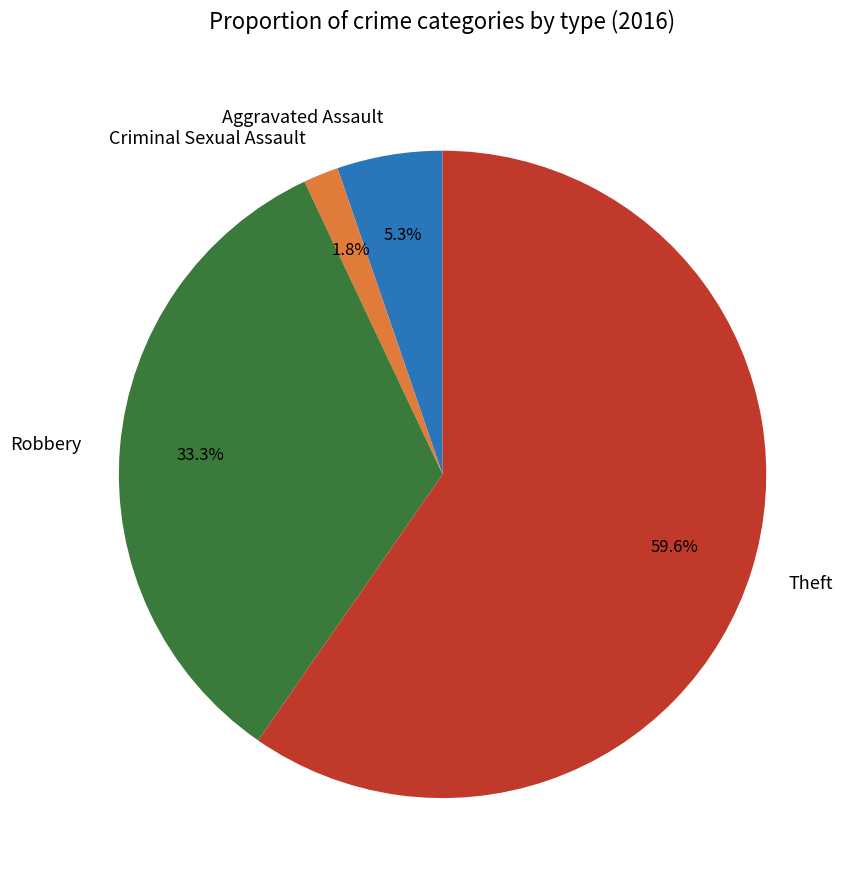

Rank the categories by value from highest to lowest.

Theft, Robbery, Aggravated Assault, Criminal Sexual Assault